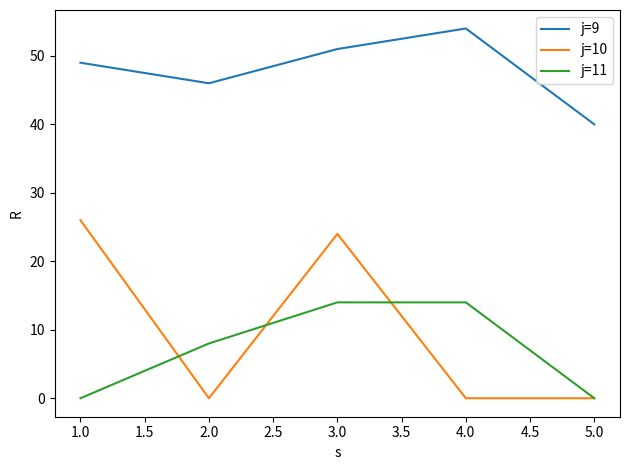

Reading right to left, extract all data points from this chart.

j=9: 40	54	51	46	49
j=10: 0	0	24	0	26
j=11: 0	14	14	8	0